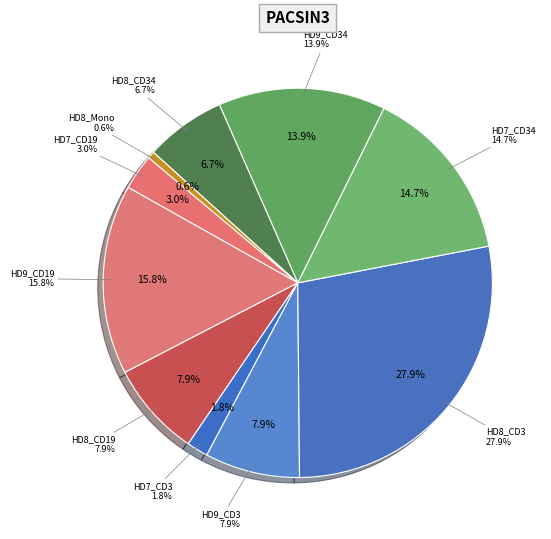

Is there any slice that represents more than half of the pie?

No